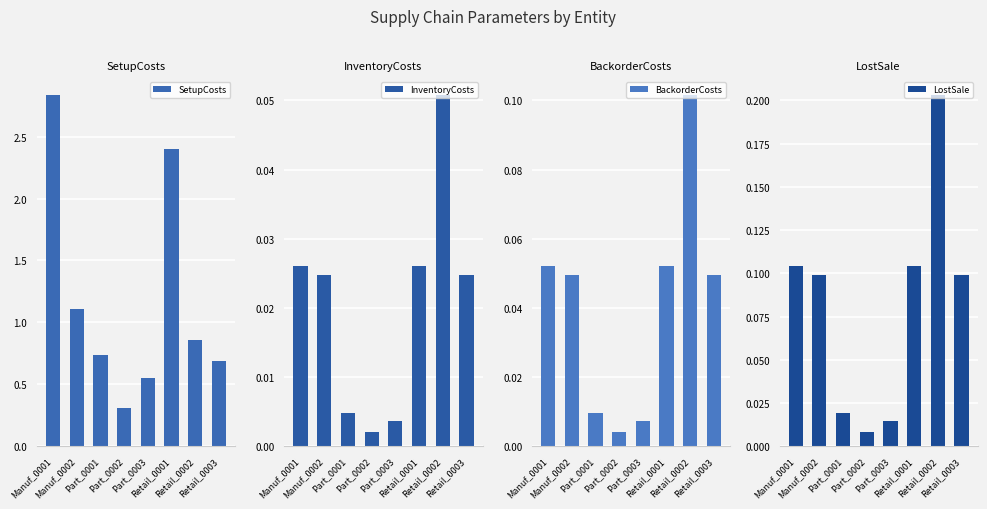

Between Retail_0003 and Retail_0001, which is larger?

Retail_0001